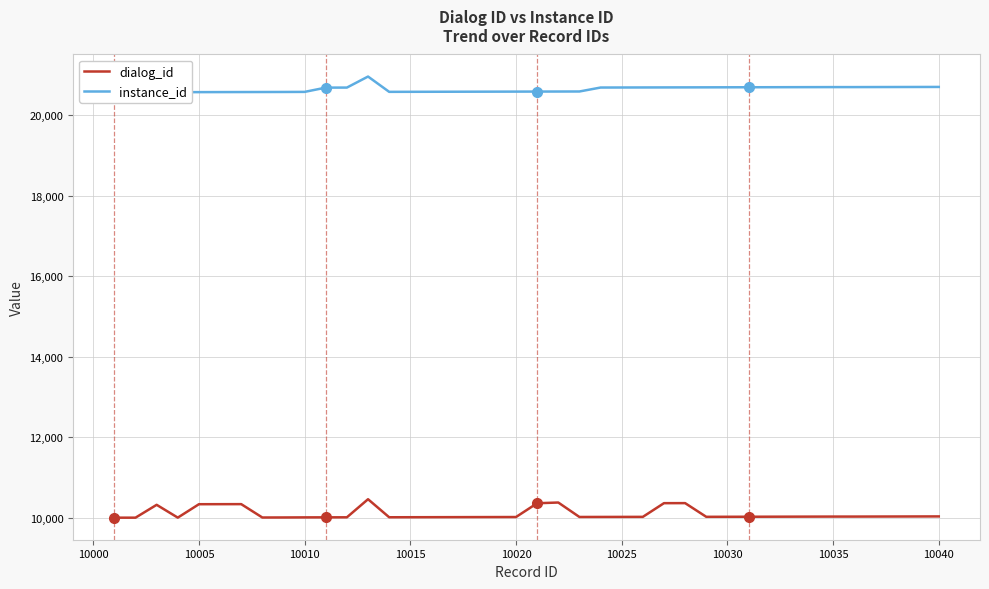

True or false: dialog_id and instance_id intersect in this chart.

False